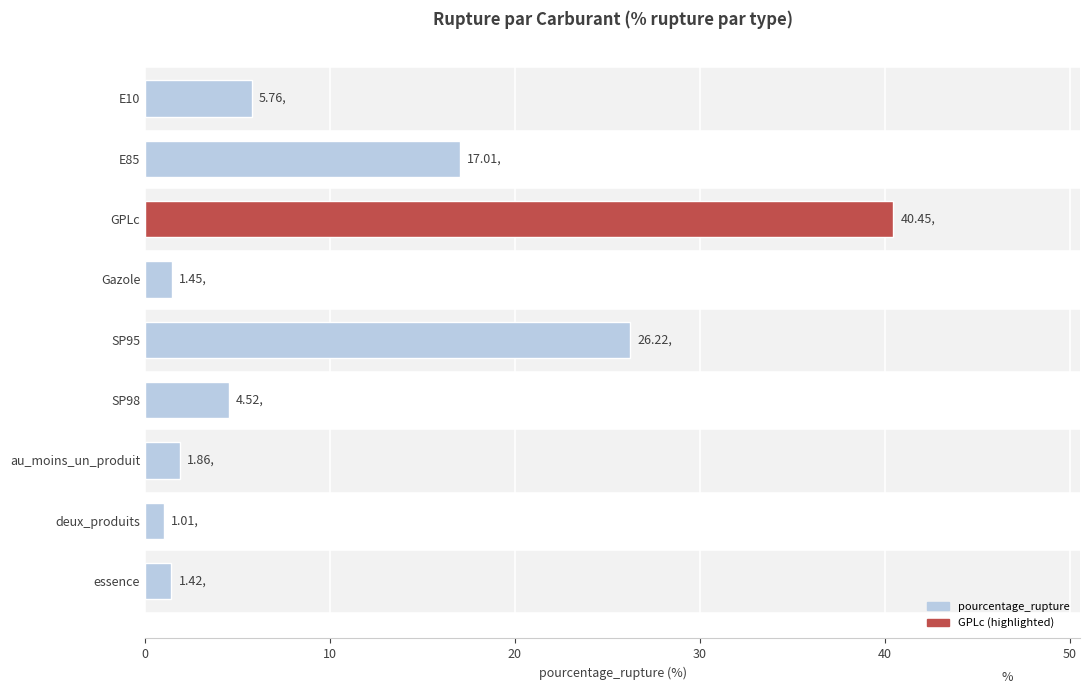

Between GPLc and SP98, which is larger?

GPLc